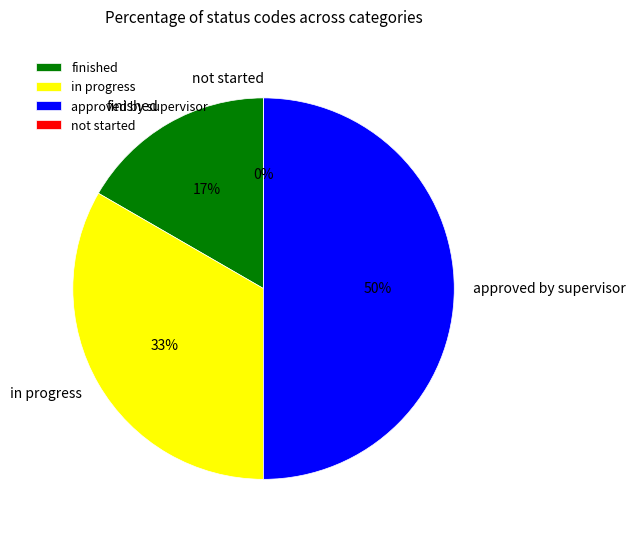

Rank the categories by value from highest to lowest.

approved by supervisor, in progress, finished, not started